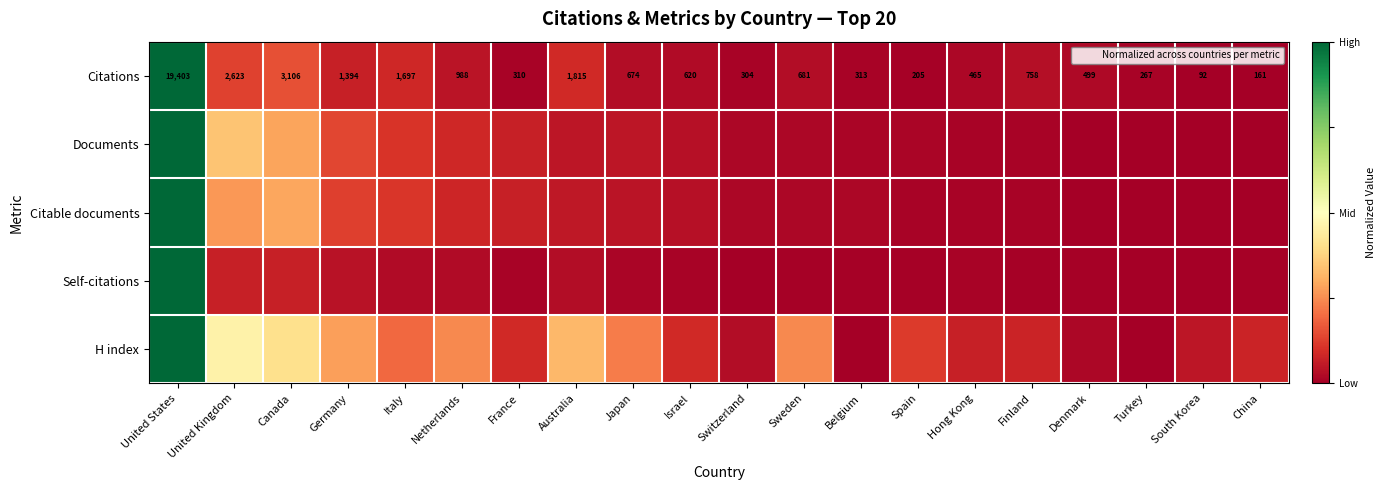

True or false: Citations has a value of 0.1 at United Kingdom.

False